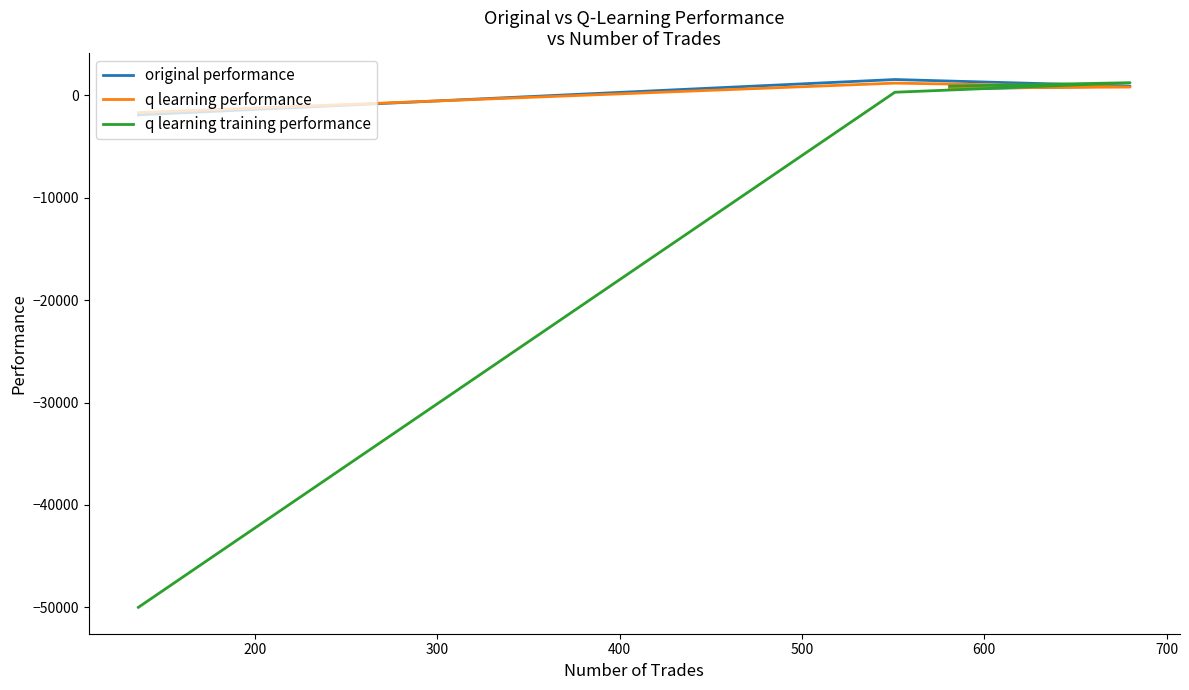

What is the maximum value for q learning performance?

1195.6